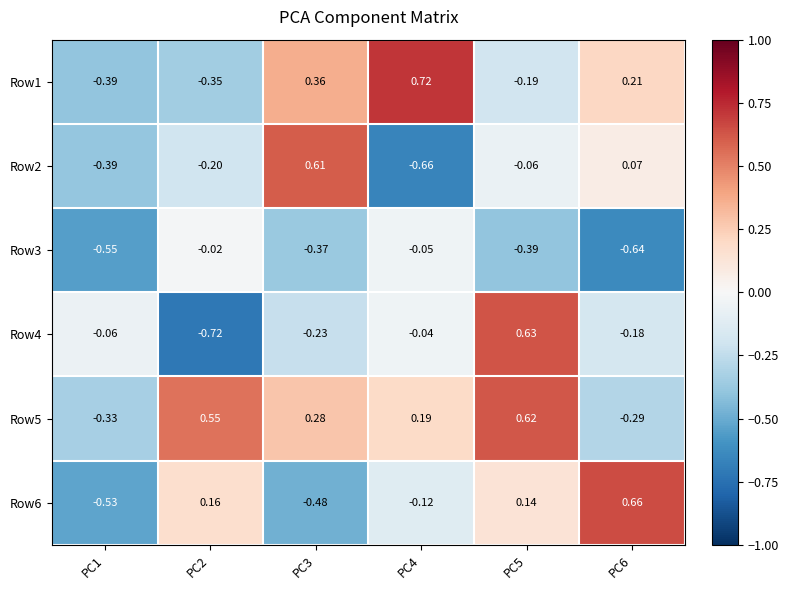

At how many categories does at least one series exceed 0?

5